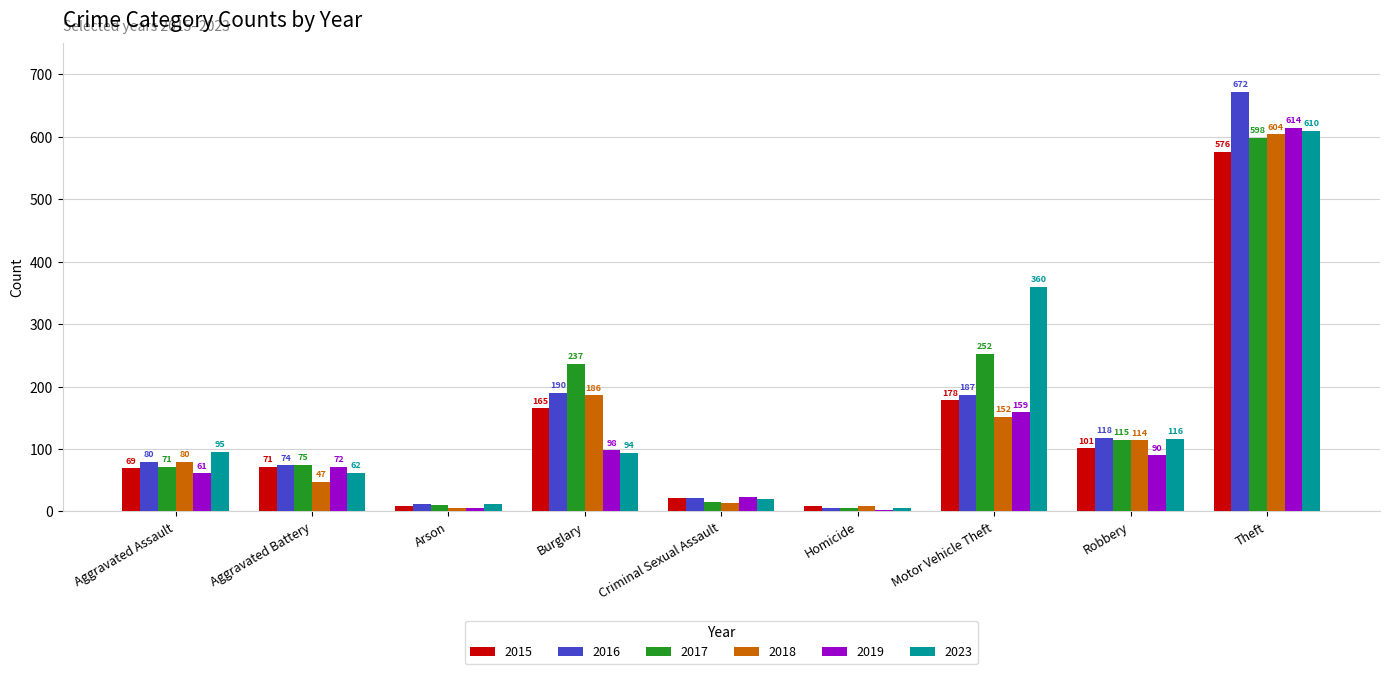

What is the average value of the 2017 series?

153